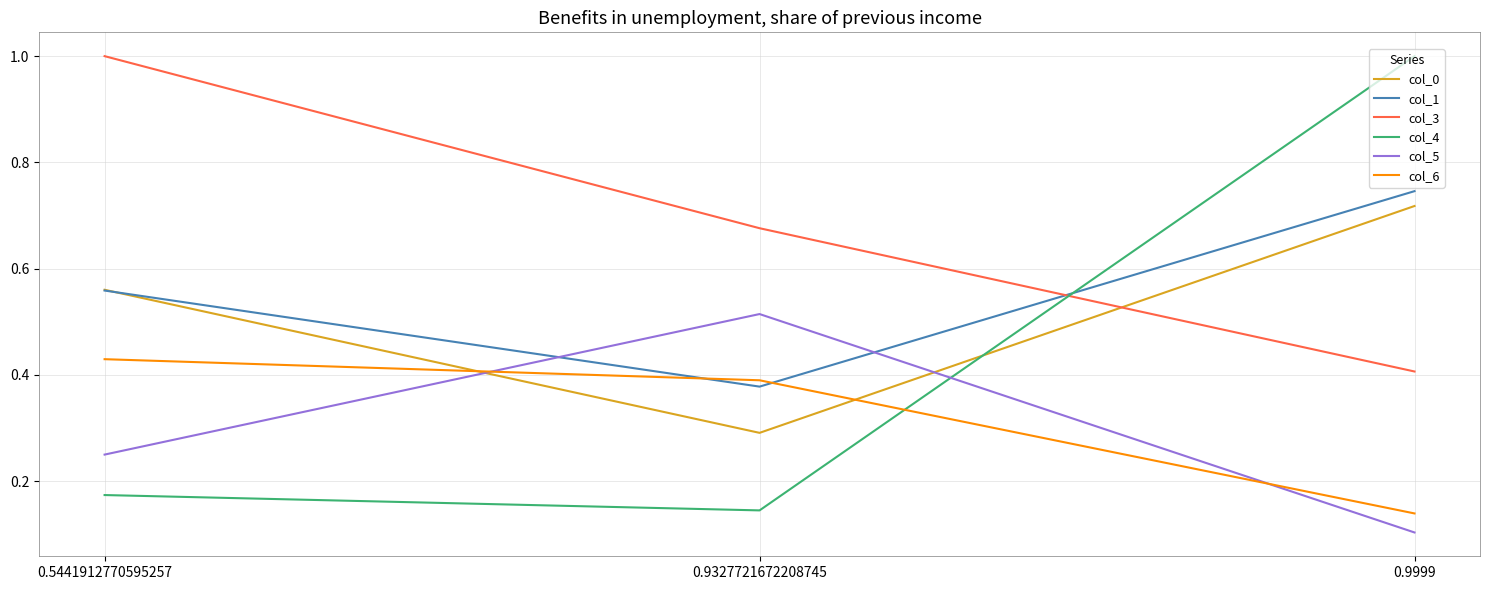

At how many categories does at least one series exceed 0?

3